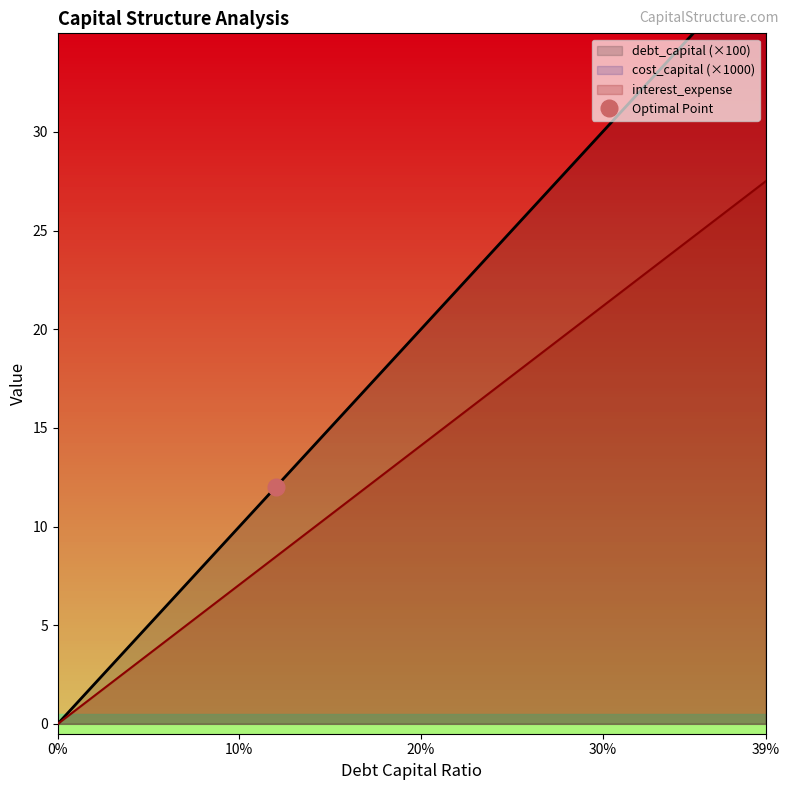

Does the chart have visible grid lines?

No